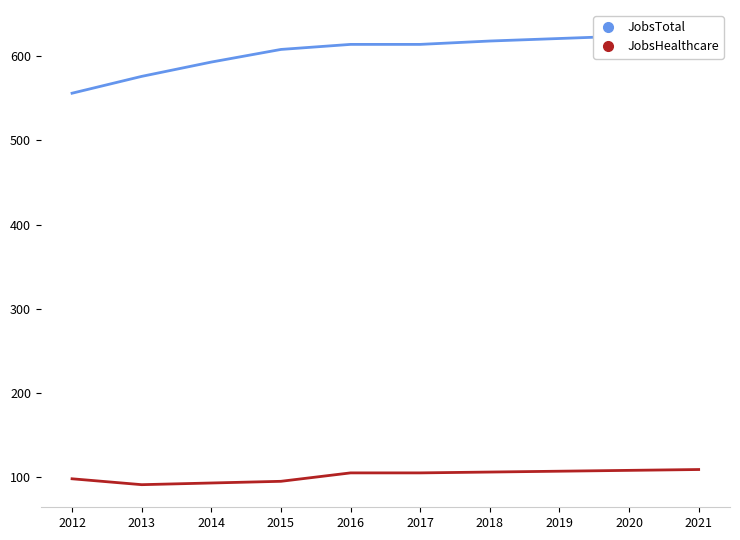

Is it true that JobsTotal equals 608 at 2015?

True